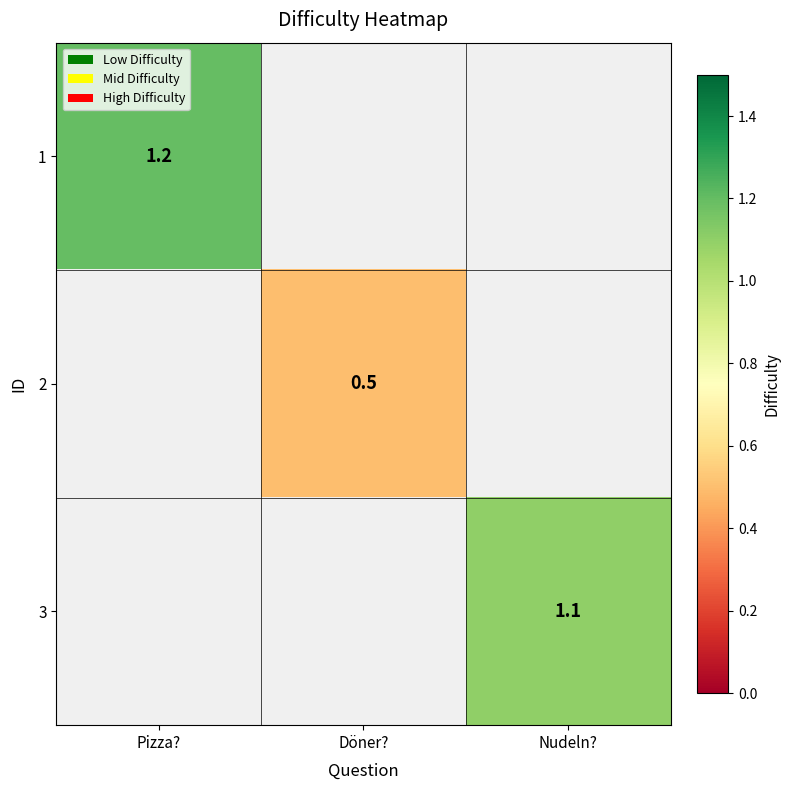

What is the maximum value shown in the chart?

1.2